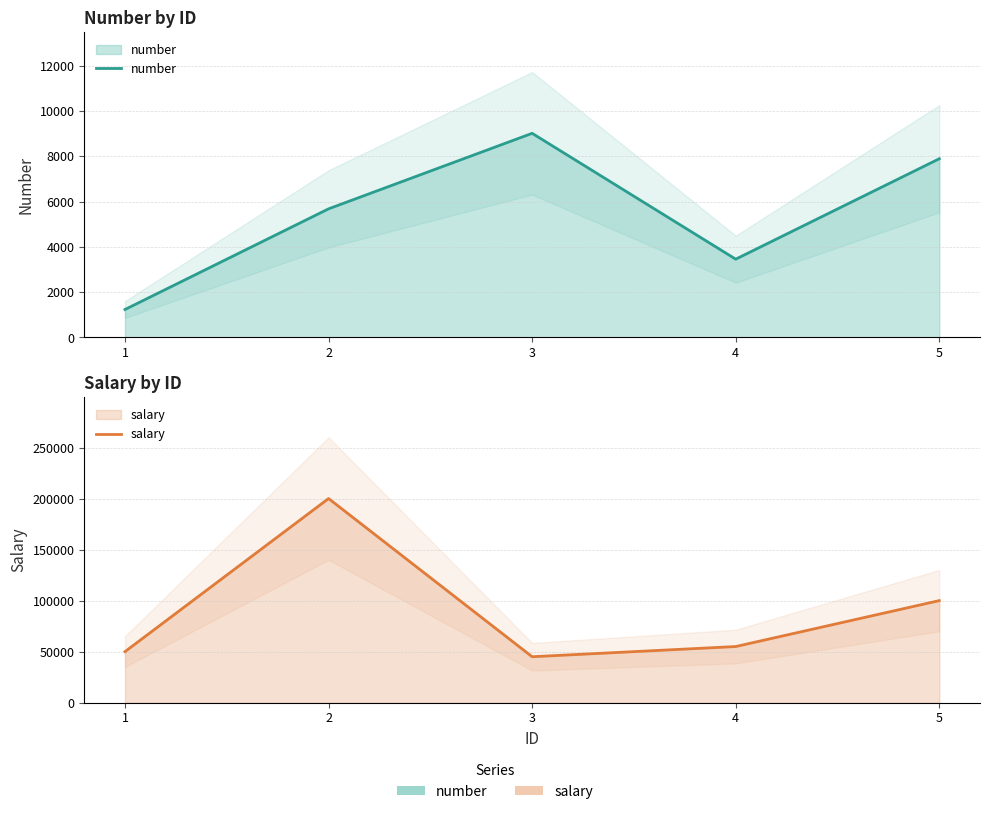

Between 1 and 4, which series saw the biggest shift?

salary